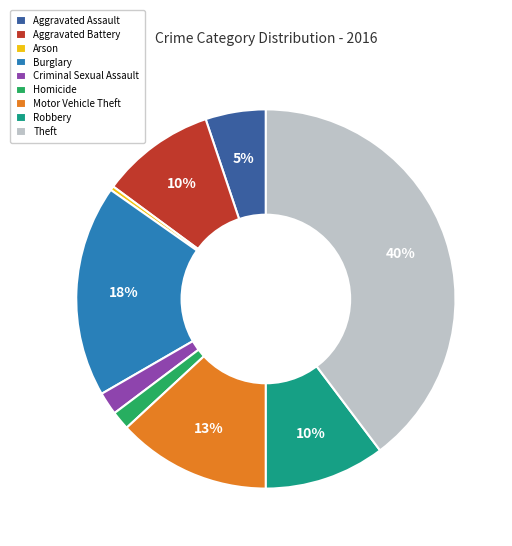

Is there a majority slice in this chart?

No